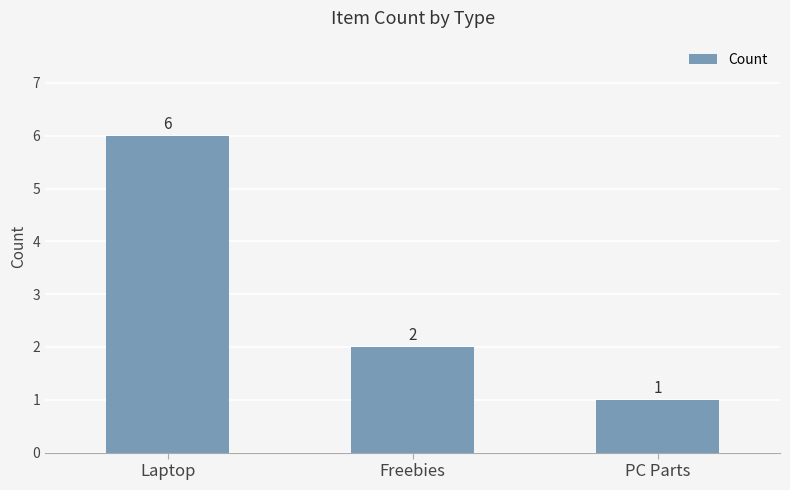

Reading right to left, extract all data points from this chart.

1	2	6